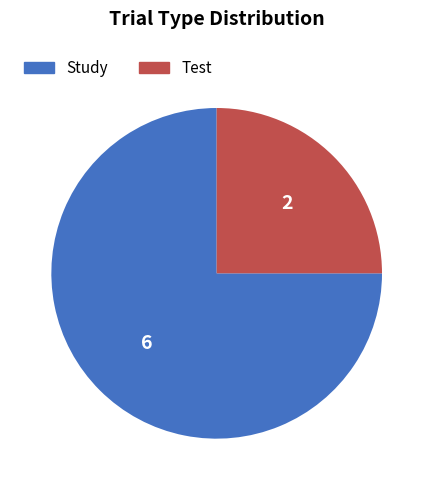

True or false: Study accounts for 75% of the total.

True